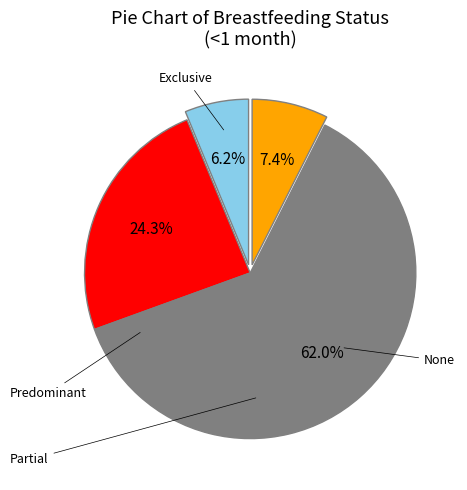

How many segments does this pie chart have?

4